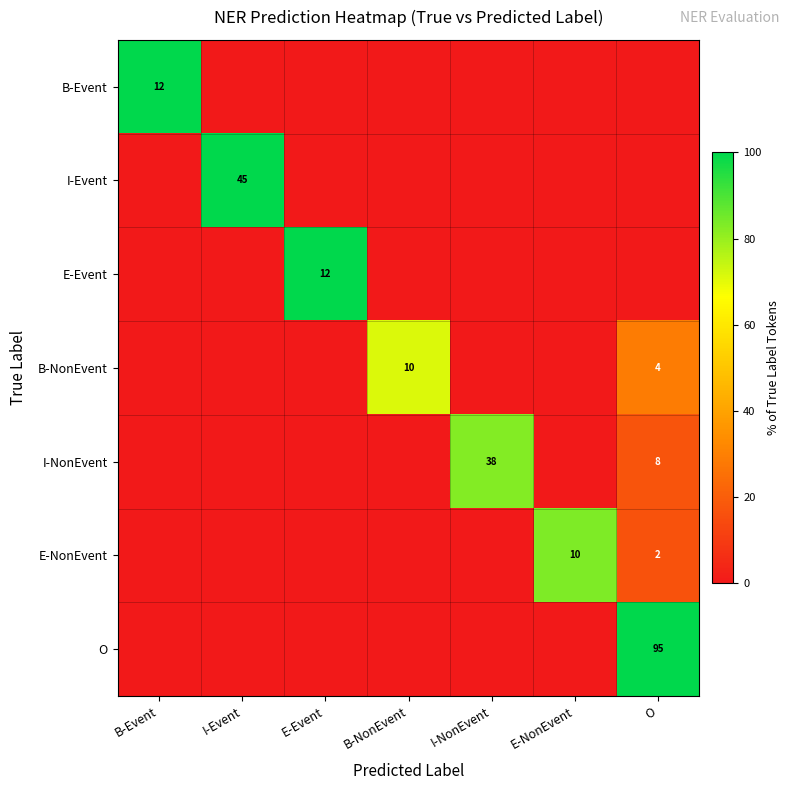

The E-Event series shows 42.4 at E-Event. True or false?

False